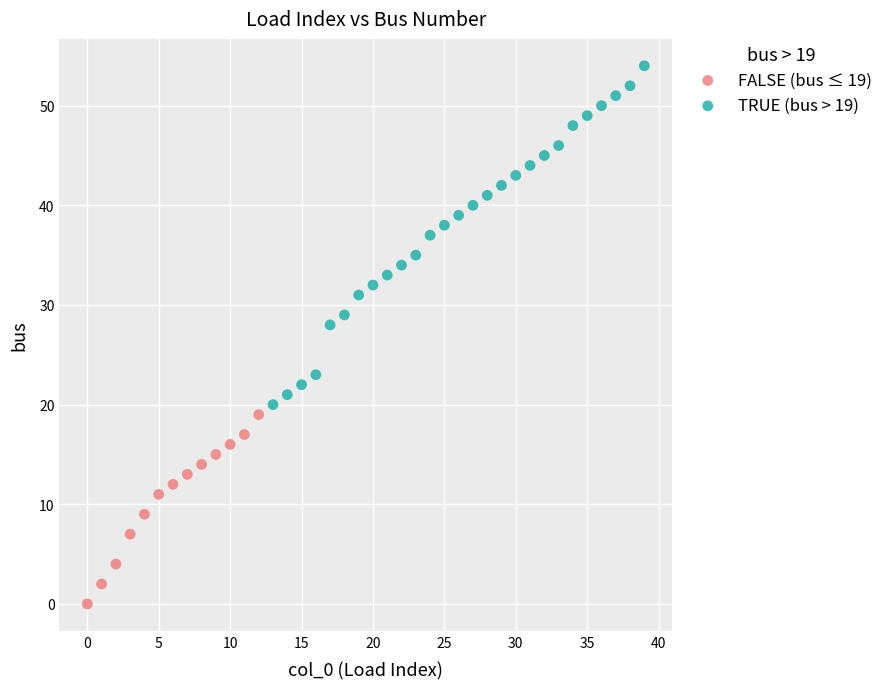

Which series reaches the minimum Y coordinate?

FALSE (bus ≤ 19)